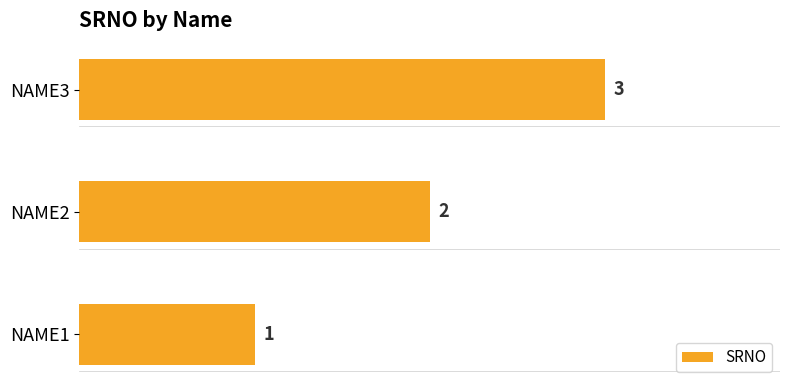

Approximately how many times larger is the value at NAME2 compared to NAME3?

0.7